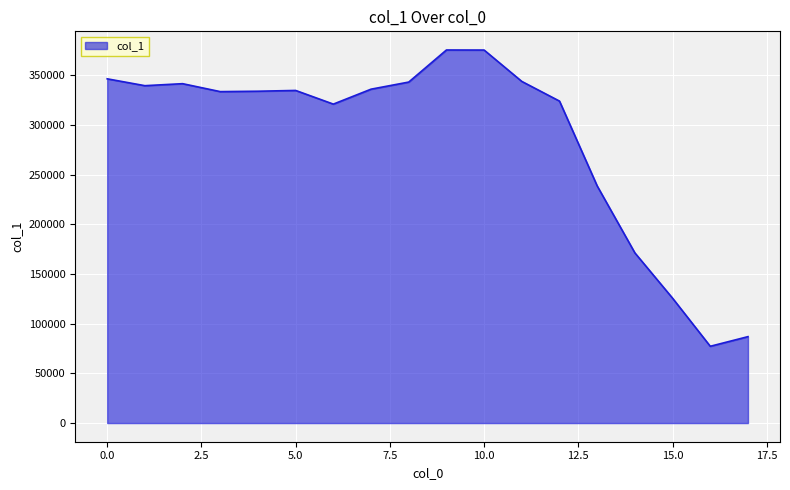

What is the minimum value shown in the chart?

77279